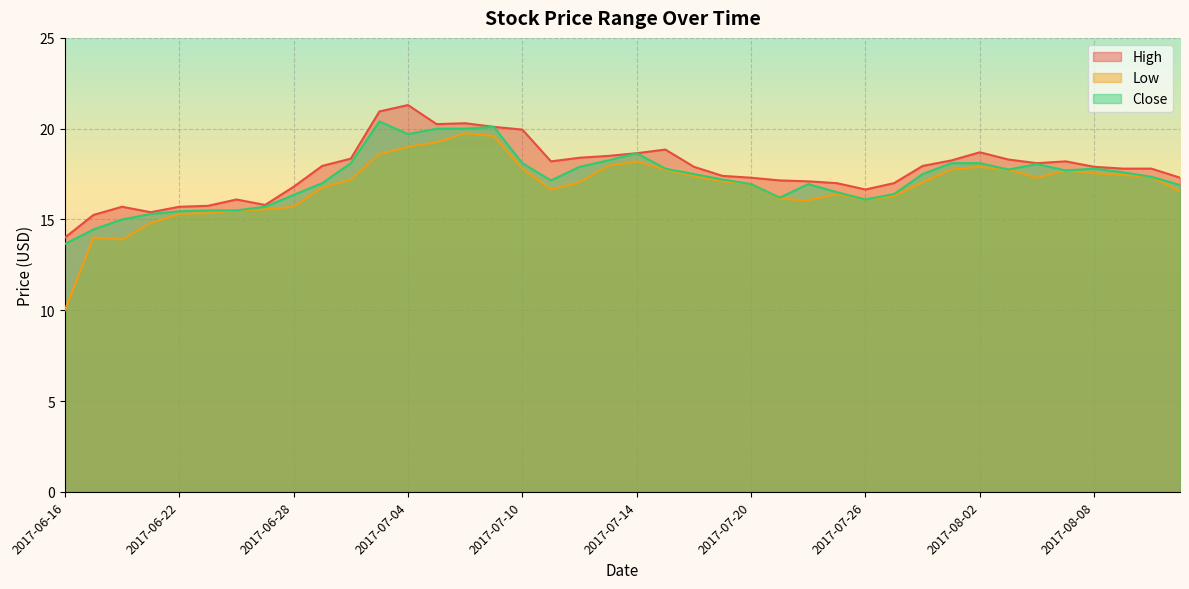

What is the label of the 27th point from the right?

2017-07-05